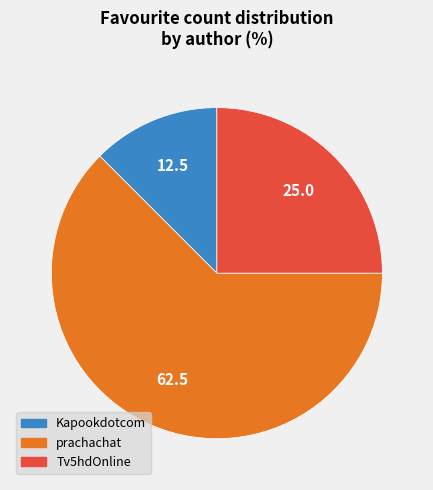

What is the ratio of the value at Tv5hdOnline to the value at prachachat?

0.4